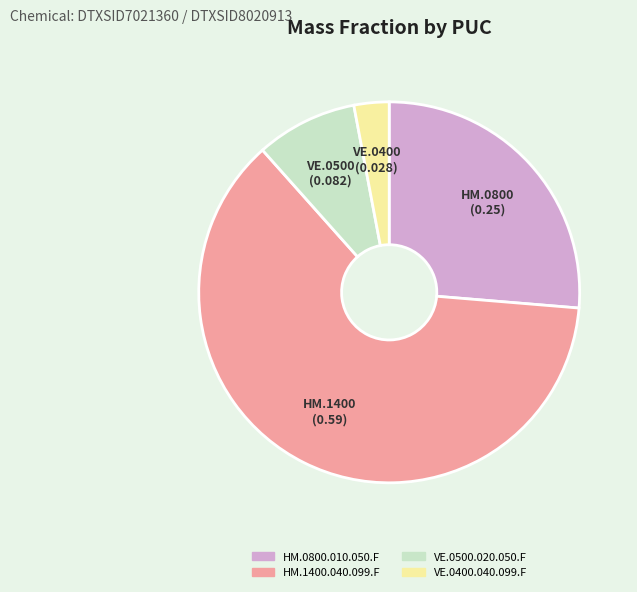

How many segments does this pie chart have?

4